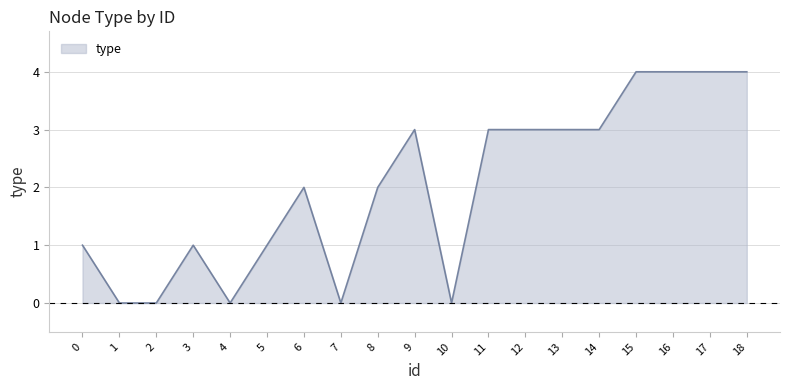

How many values are between 0 and 3?

15